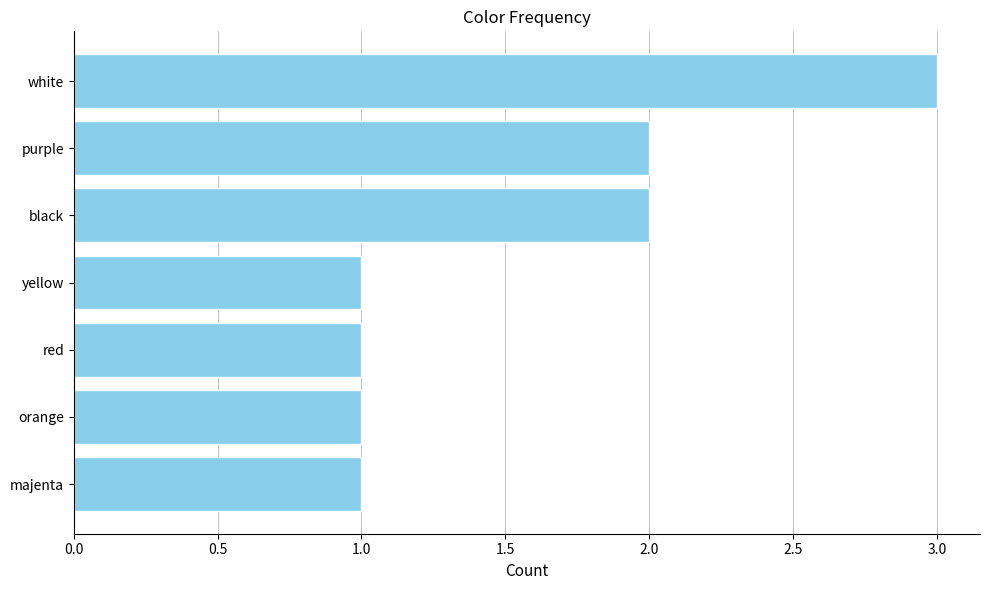

Which has a higher value, black or majenta?

black